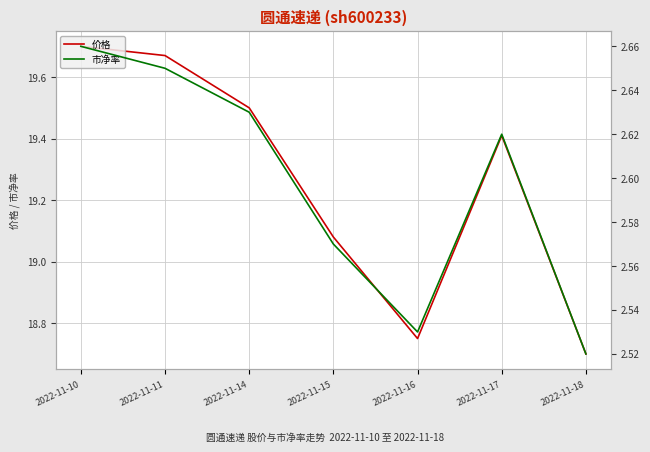

Rank the series at 2022-11-15 from highest to lowest value.

价格, 市净率